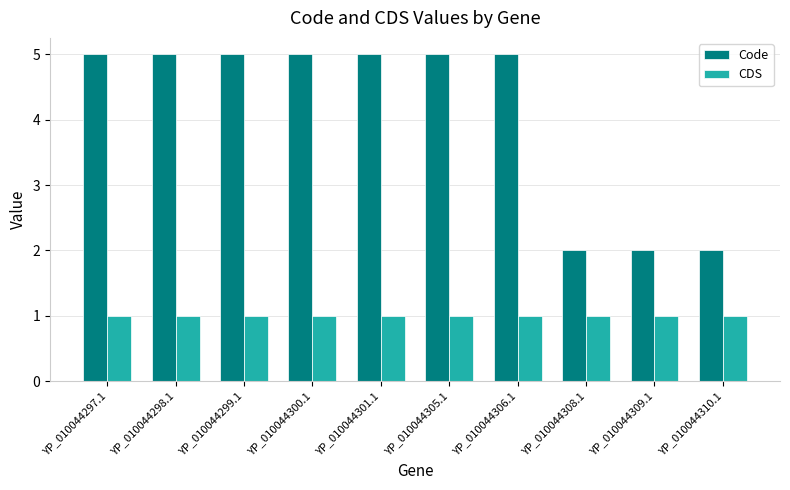

Which series has the largest total across all categories?

Code